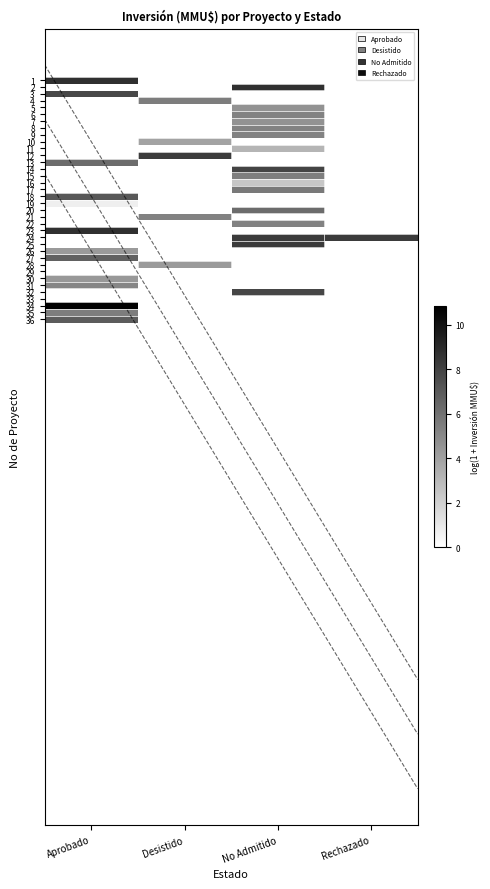

Which category has the lowest value across all series?

Desistido